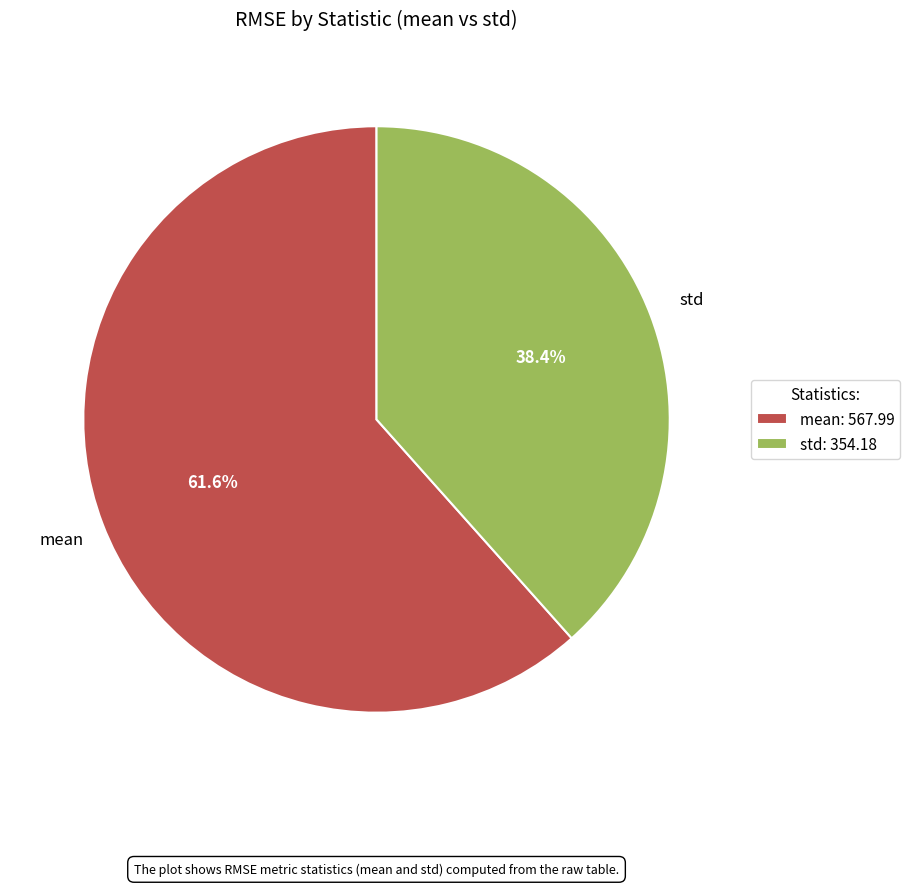

How much of the chart is everything except std?

61.6%